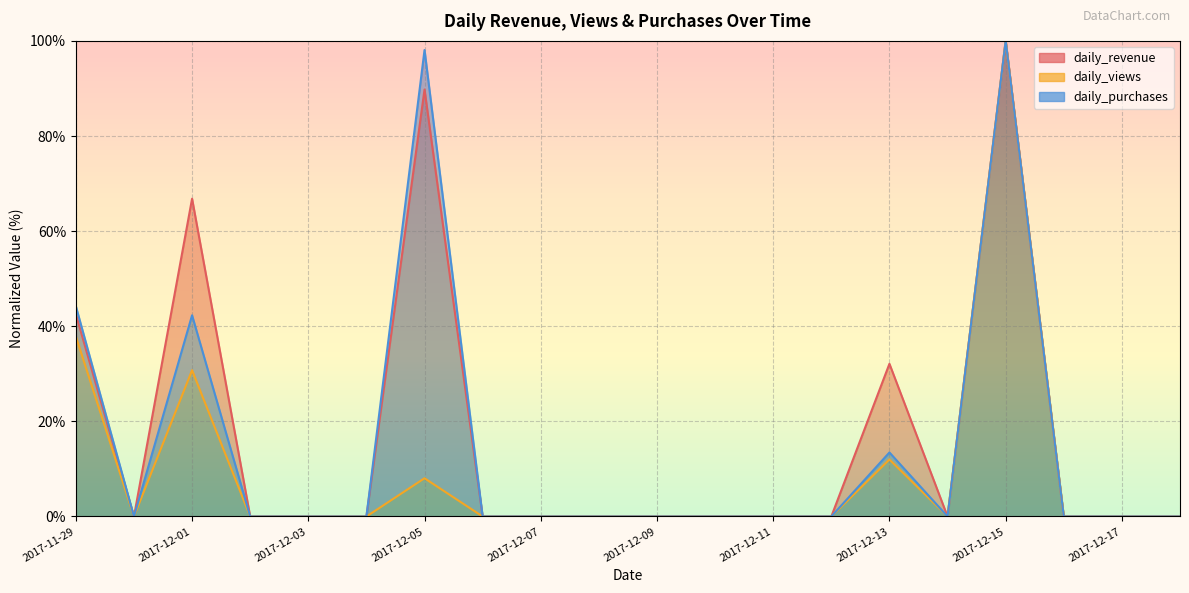

Rank the series by their average value, from highest to lowest.

daily_revenue, daily_purchases, daily_views